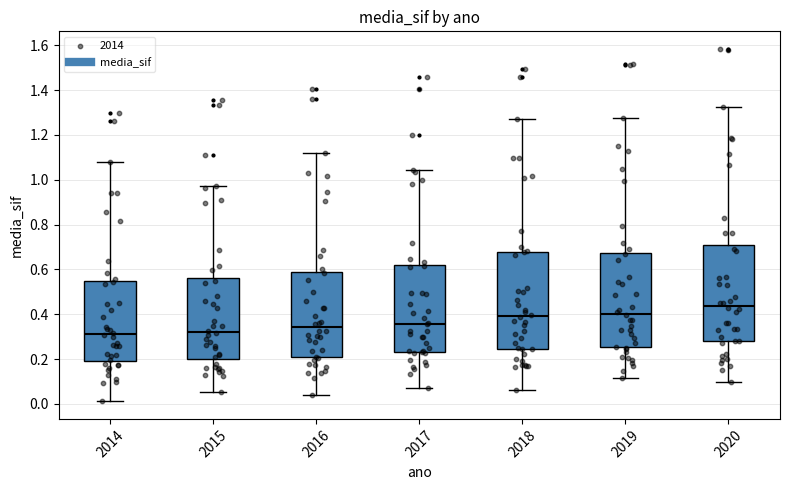

Reading left to right, transcribe this box plot: for each box, give where its median line is, the range the box spans, and where its two whiskers end, as read against the y-axis. The values are not printed on the chart, so give them approximately, as read against the axis.

2014: median 0.32, box 0.20 to 0.54, whiskers 0.02 to 1.08
2015: median 0.32, box 0.20 to 0.56, whiskers 0.06 to 0.98
2016: median 0.34, box 0.20 to 0.58, whiskers 0.04 to 1.12
2017: median 0.36, box 0.24 to 0.62, whiskers 0.06 to 1.04
2018: median 0.40, box 0.24 to 0.68, whiskers 0.06 to 1.28
2019: median 0.40, box 0.26 to 0.68, whiskers 0.12 to 1.28
2020: median 0.44, box 0.28 to 0.70, whiskers 0.10 to 1.32